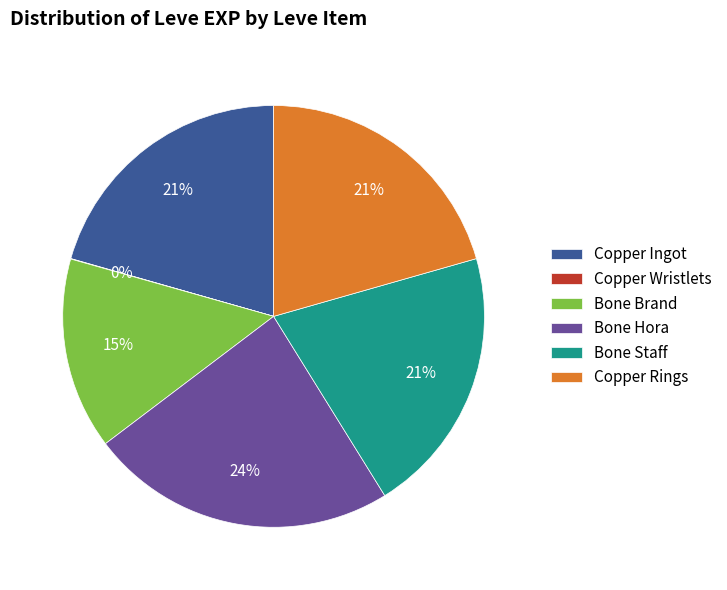

Between Bone Staff and Bone Hora, which is larger?

Bone Hora